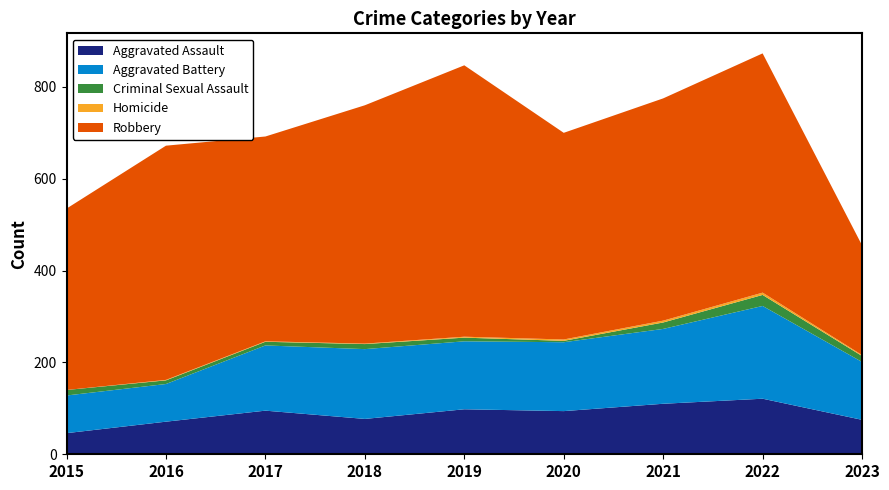

Reading right to left, what are all the values shown in this chart?

Aggravated Assault: 75	121	110	94	98	77	95	71	46
Aggravated Battery: 126	202	163	150	148	152	142	82	82
Criminal Sexual Assault: 13	24	14	3	8	11	8	8	12
Homicide: 2	5	4	3	2	1	1	1	0
Robbery: 239	521	484	450	591	519	446	510	395